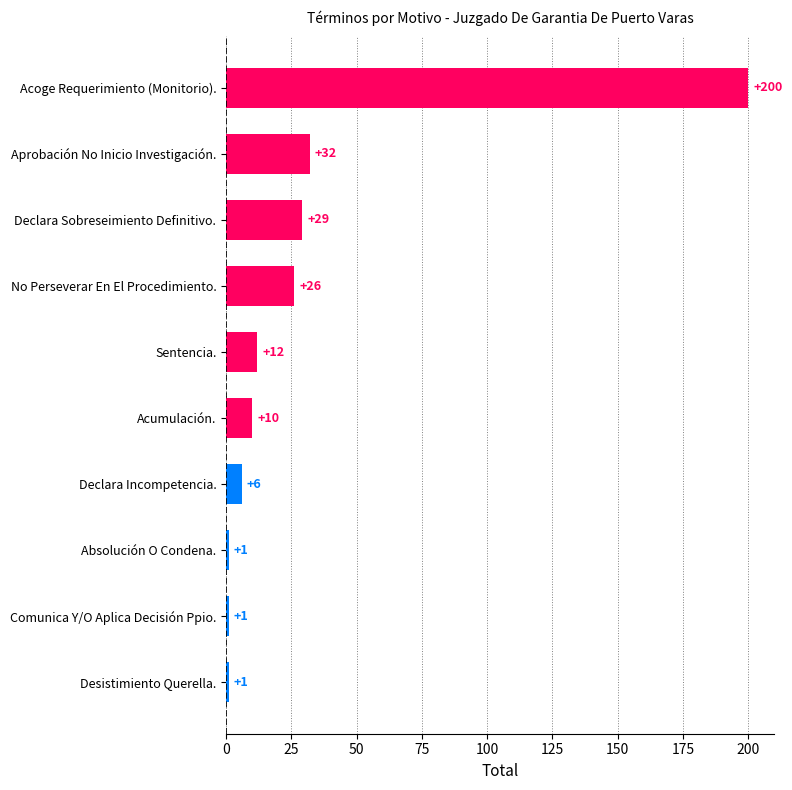

Does the chart contain stacked bars?

No